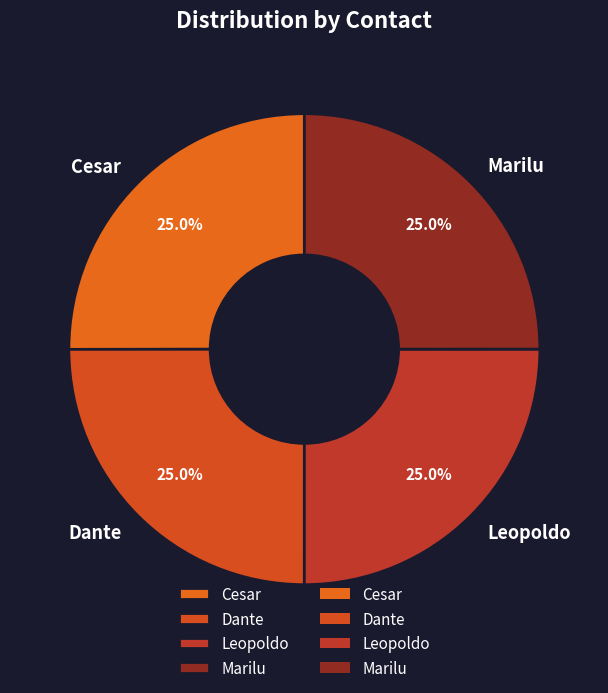

The Cesar slice represents 37% of the pie. True or false?

False